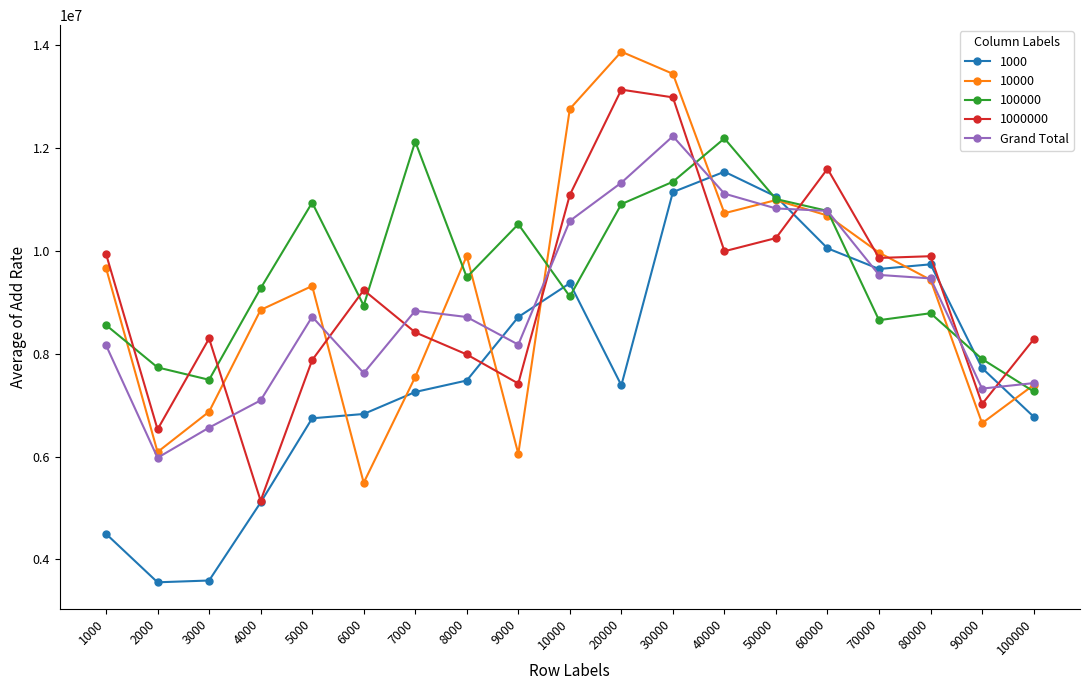

Does the chart display data point markers on the line(s)?

Yes